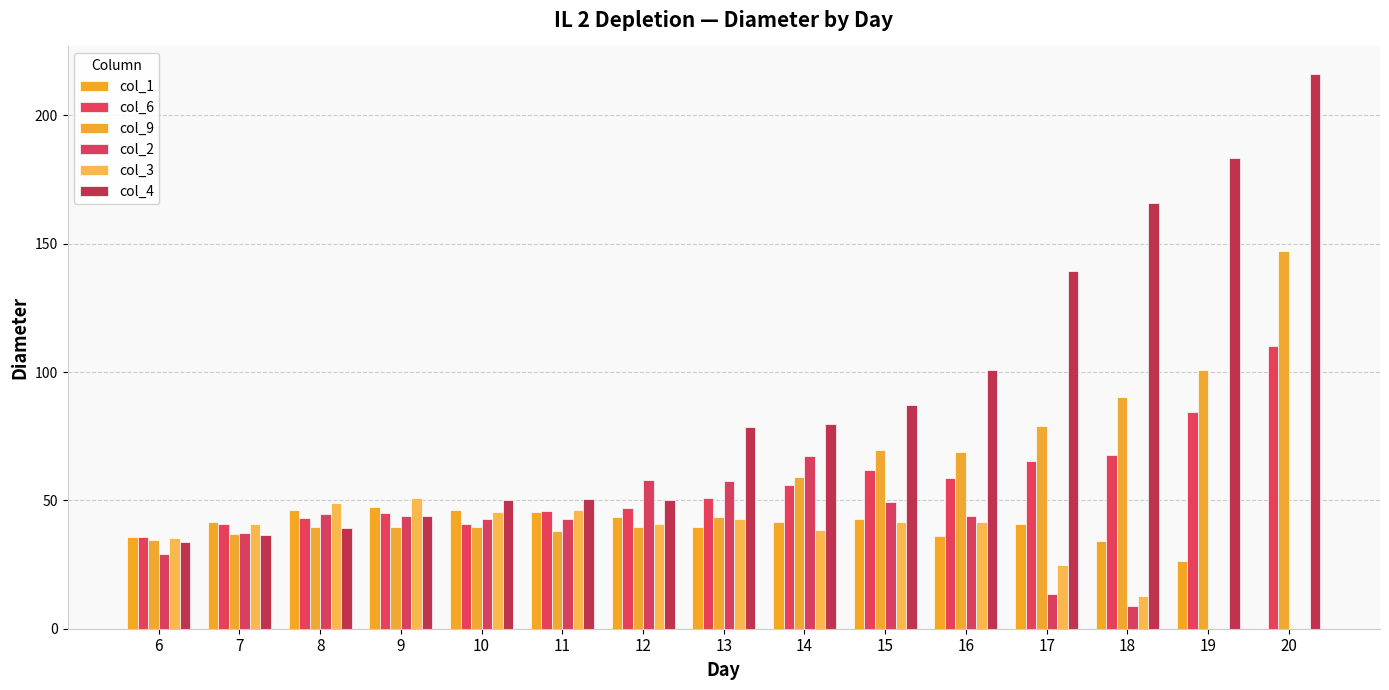

List the series in order of their peak value, highest first.

col_4, col_9, col_6, col_2, col_3, col_1